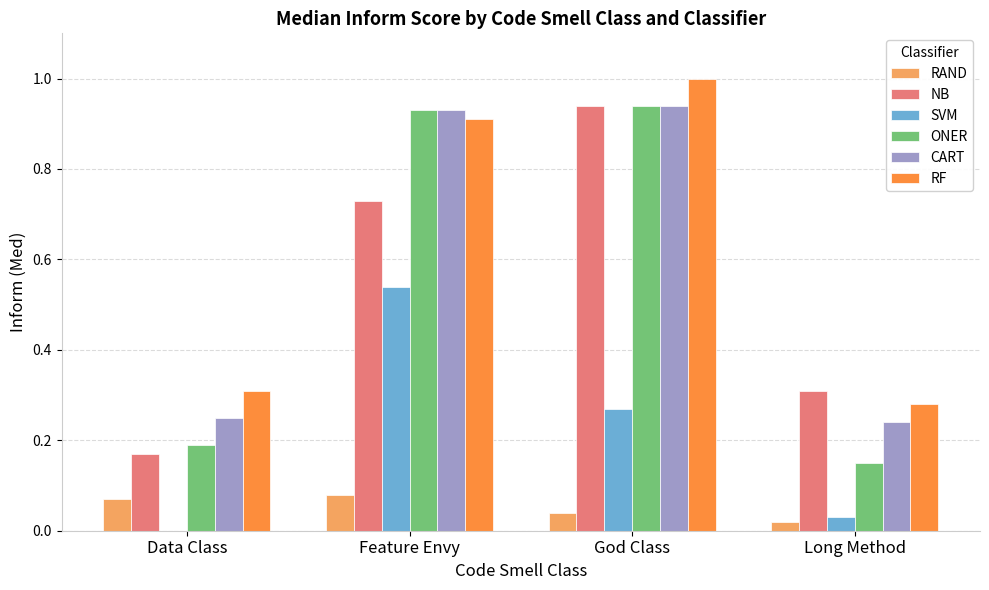

What is the sum of all CART values?

2.4